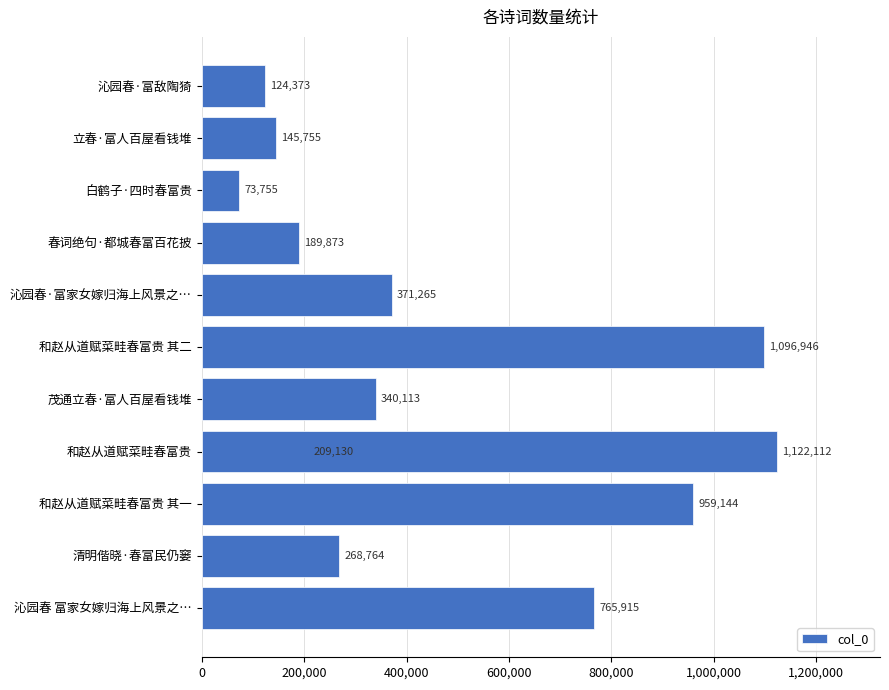

What is the average value?

472262